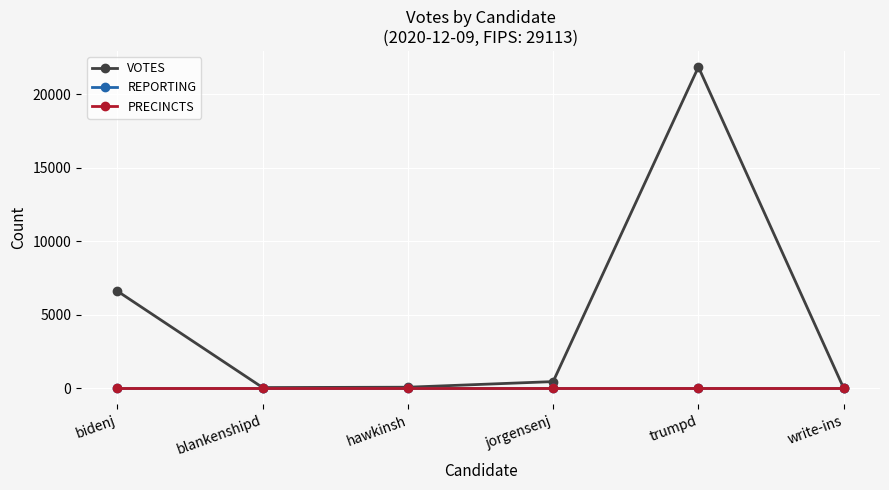

How many lines are shown in the chart?

3